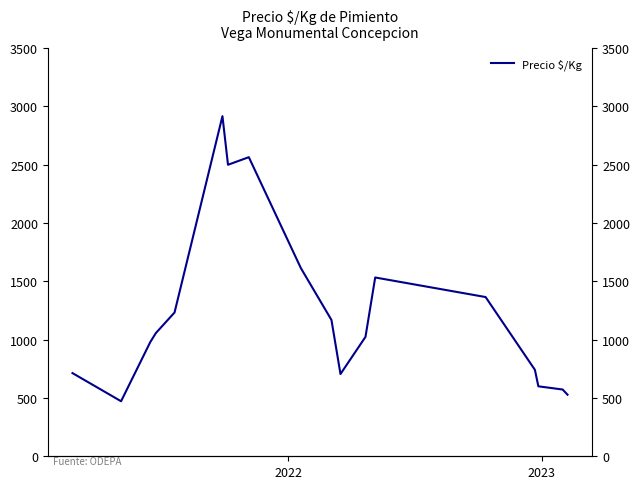

What is the smallest value displayed?

472.0